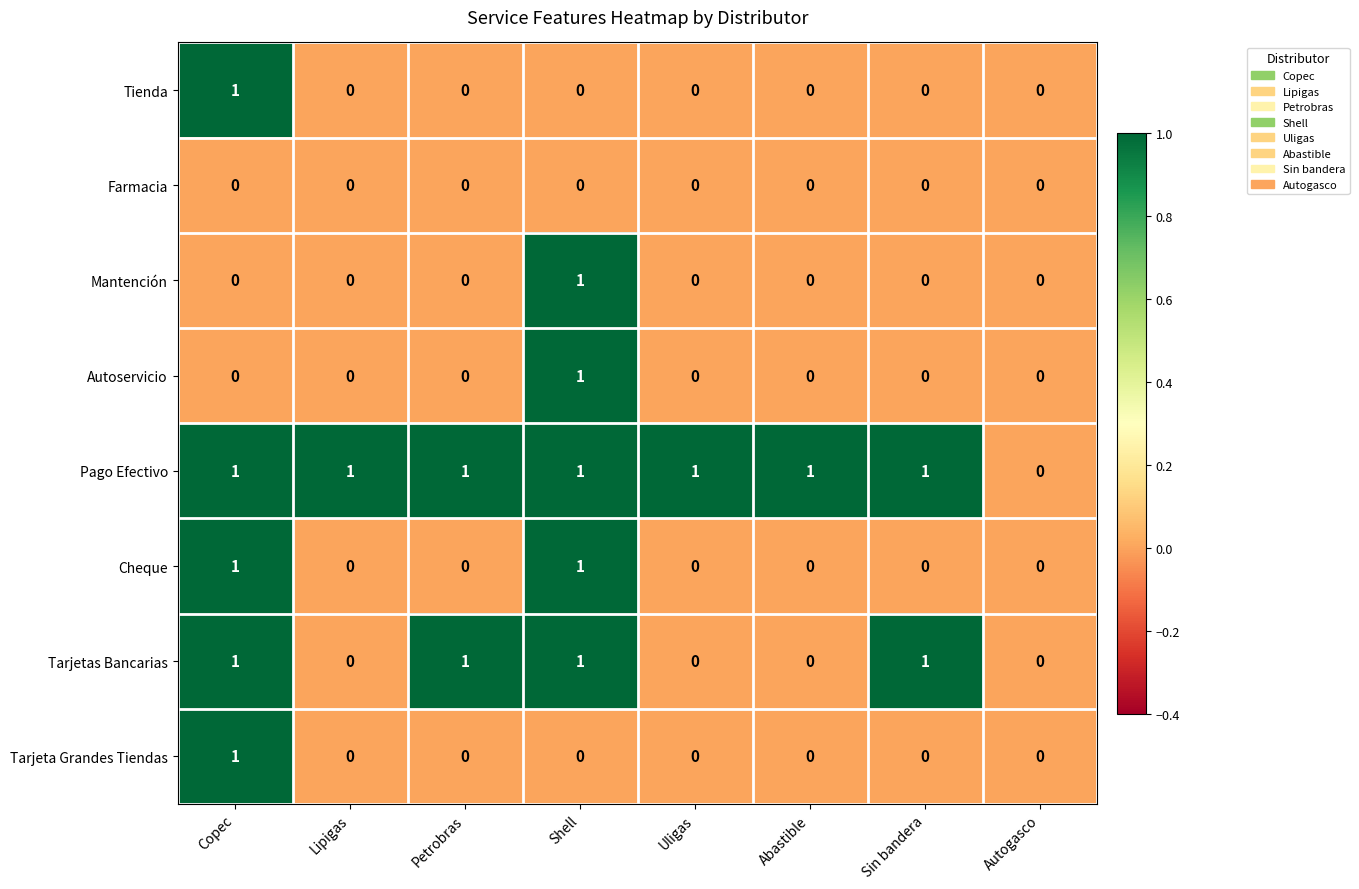

Which series has the largest total across all categories?

Pago Efectivo